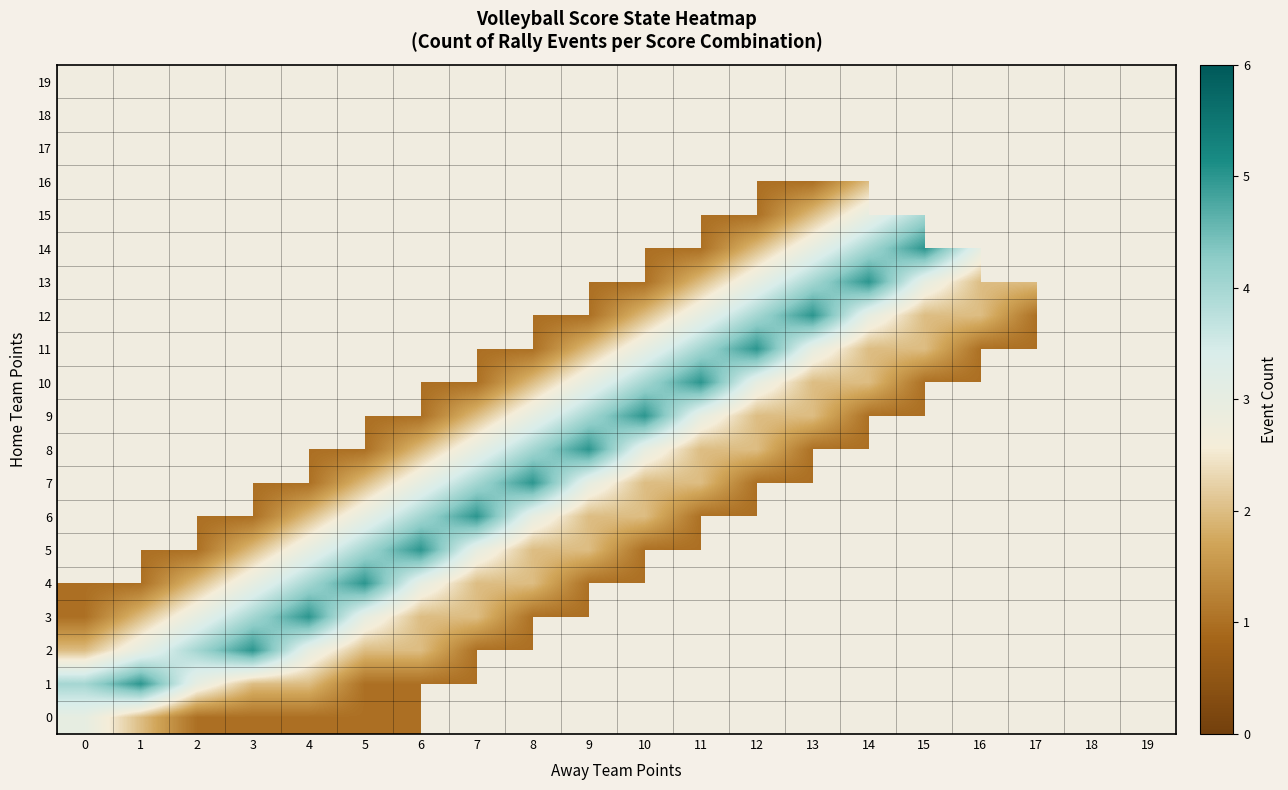

How many values in 1 are above zero?

8